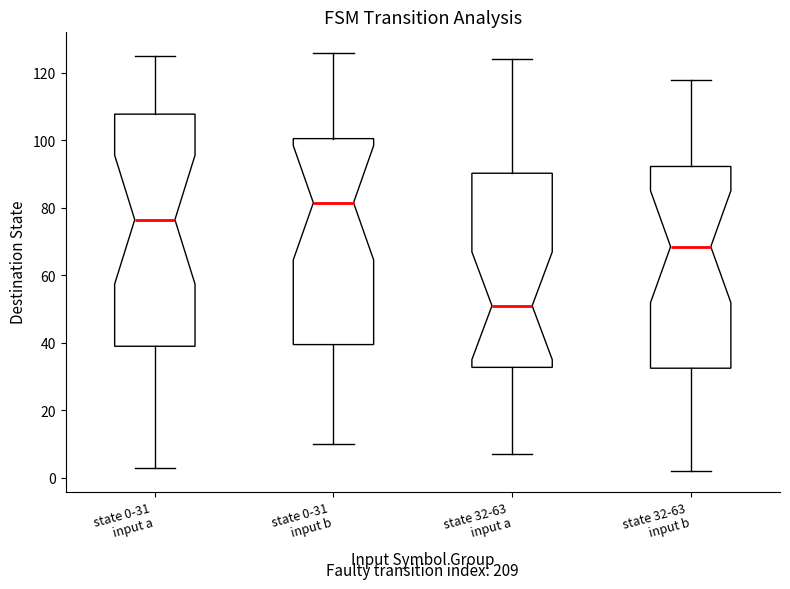

Reading left to right, transcribe this box plot: for each box, give where its median line is, the range the box spans, and where its two whiskers end, as read against the y-axis. The values are not printed on the chart, so give them approximately, as read against the axis.

state 0-31 input a: median 76, box 40 to 108, whiskers 4 to 126
state 0-31 input b: median 82, box 40 to 100, whiskers 10 to 126
state 32-63 input a: median 52, box 32 to 90, whiskers 8 to 124
state 32-63 input b: median 68, box 32 to 92, whiskers 2 to 118